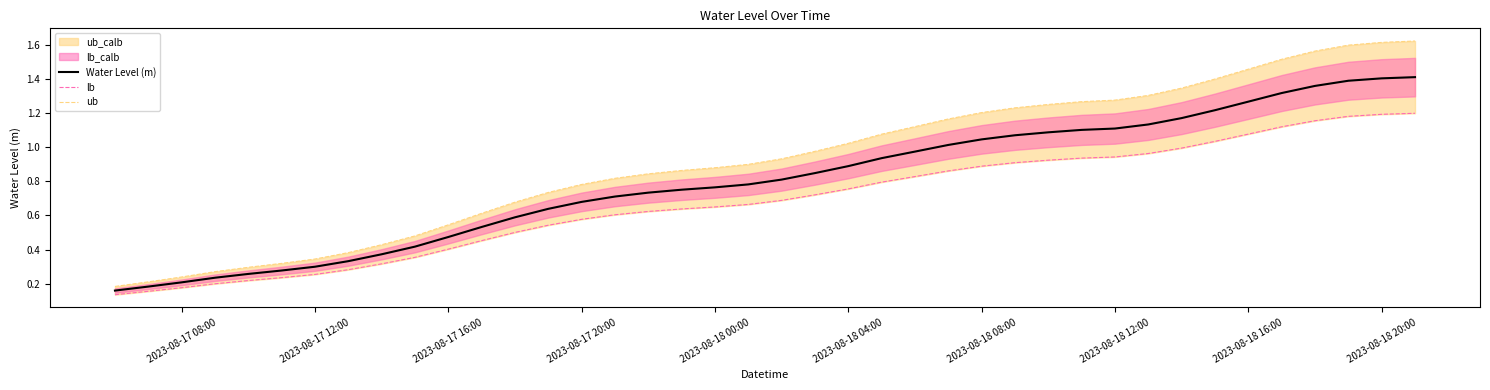

The value of Water Level (m) at 2023-08-17 12:00 is 0.5. True or false?

False